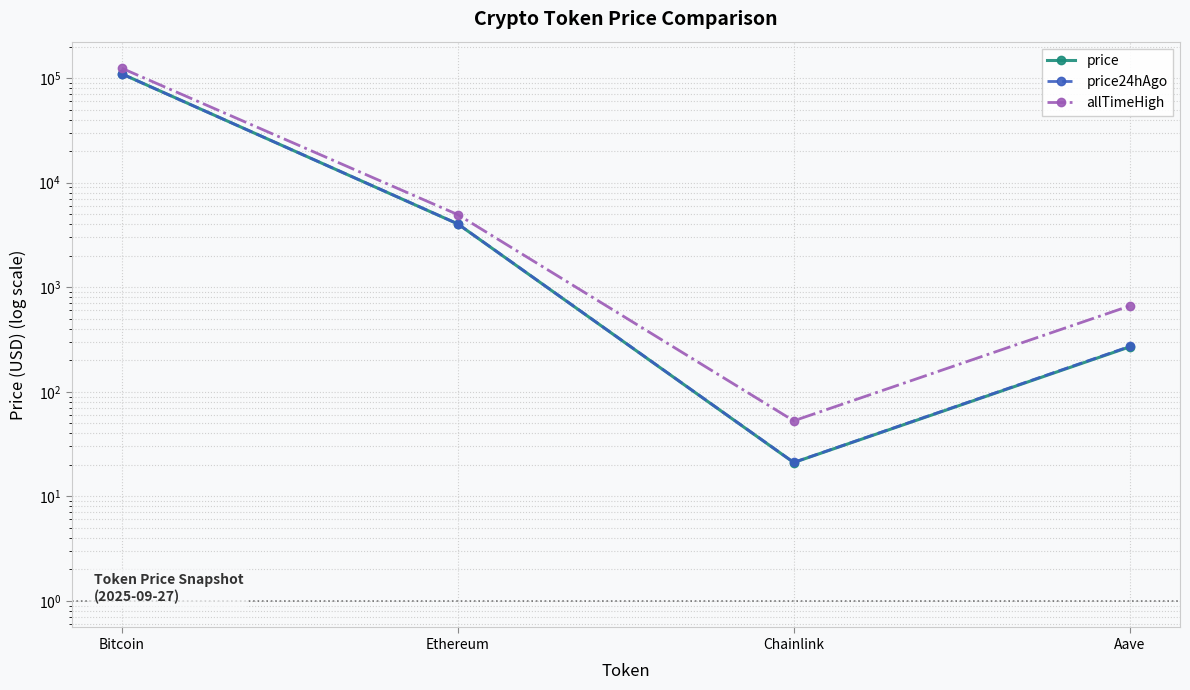

Which has a higher value, Ethereum or Bitcoin?

Bitcoin